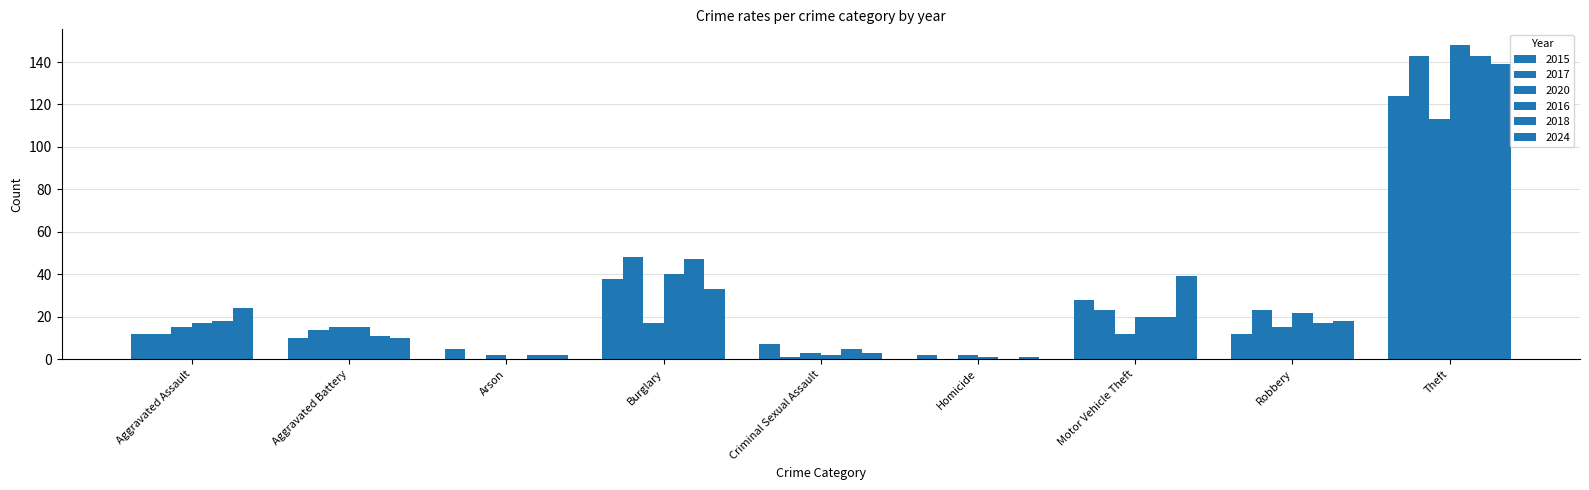

The value of 2016 at Burglary is 11. True or false?

False